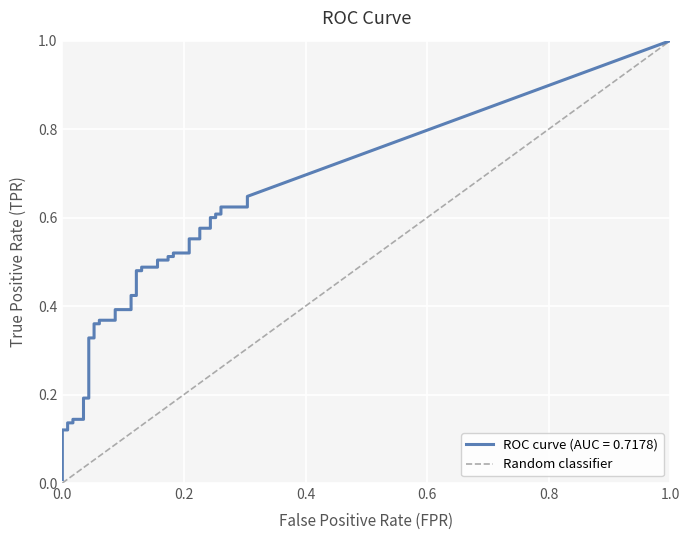

How many distinct data groups are displayed?

1